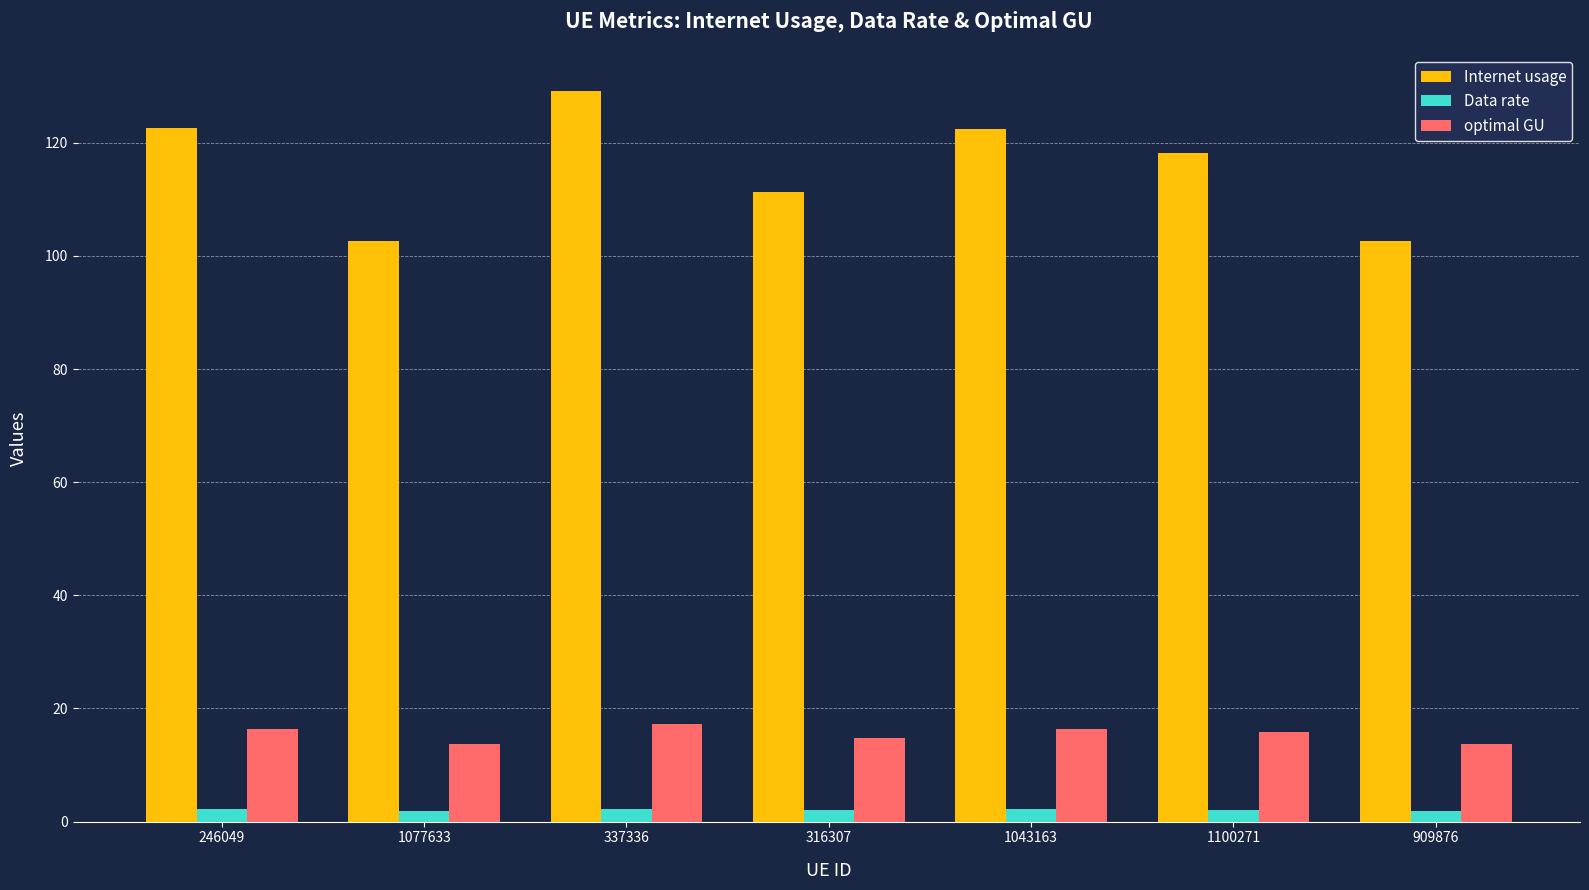

The Internet usage series shows 23.6 at 1077633. True or false?

False